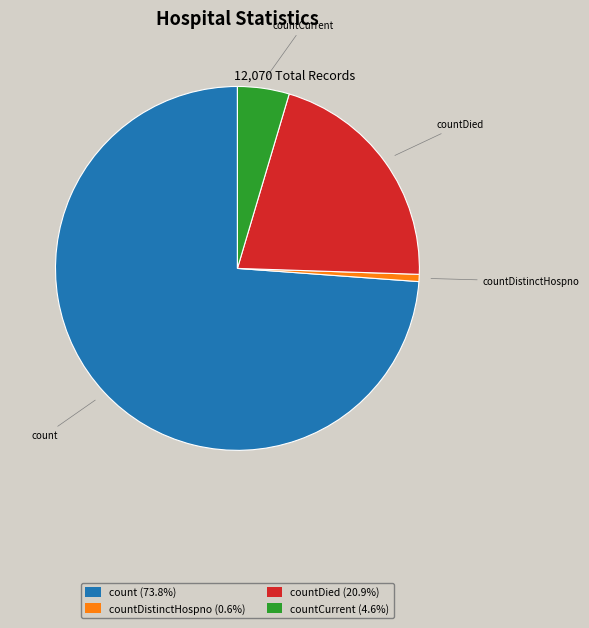

What is the ratio of the value at count (73.8%) to the value at countDied (20.9%)?

3.5